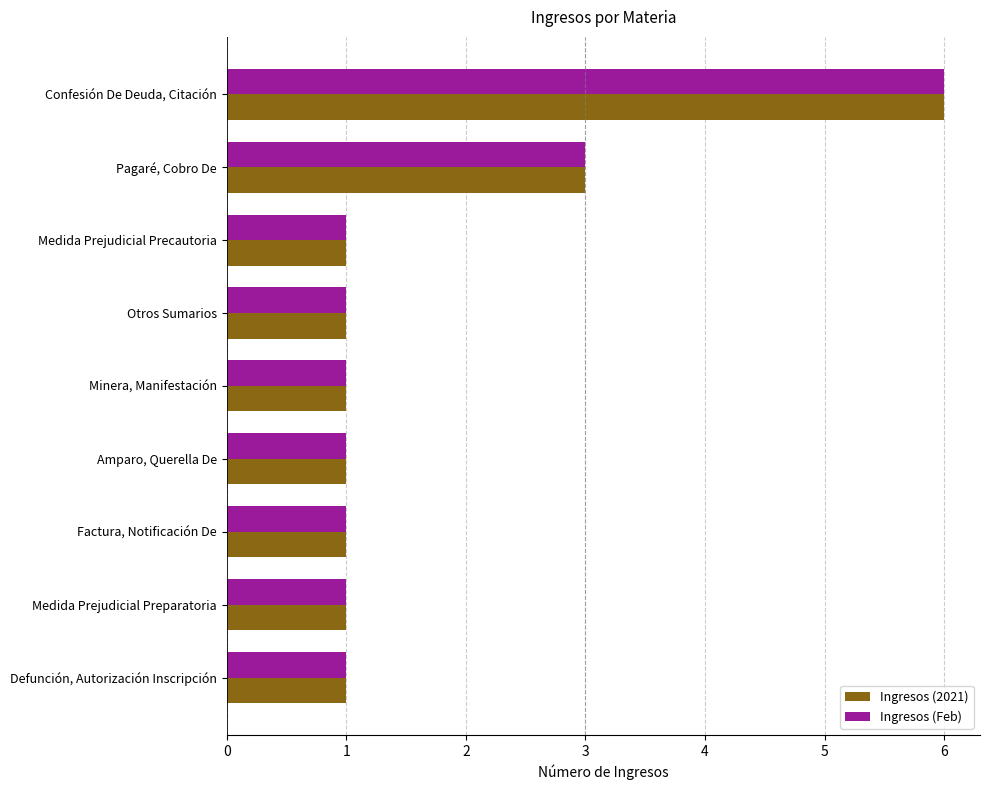

At which category is the sum across all series the highest?

Confesión De Deuda, Citación